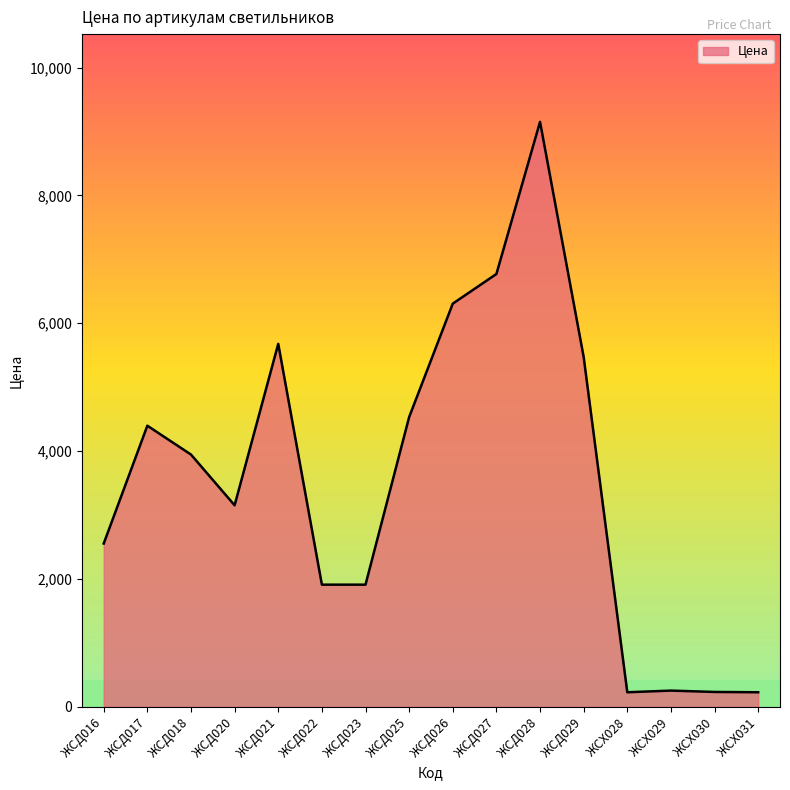

Does the chart display data point markers on the line(s)?

No